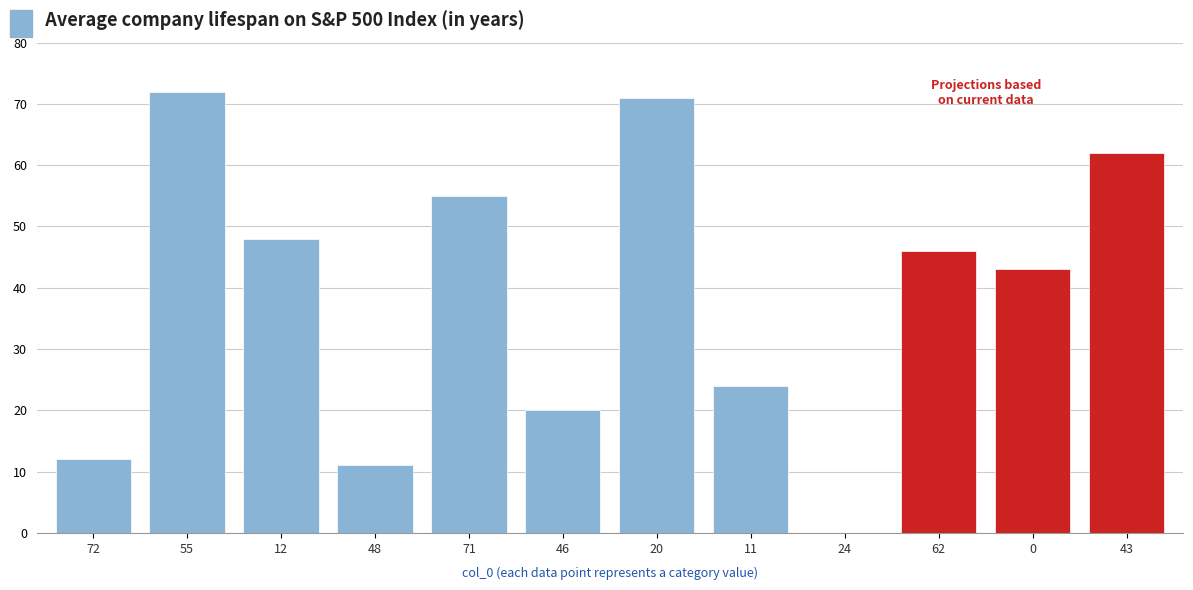

Is the value of col_1 at 43 greater than the value of col_2 at 72?

Yes